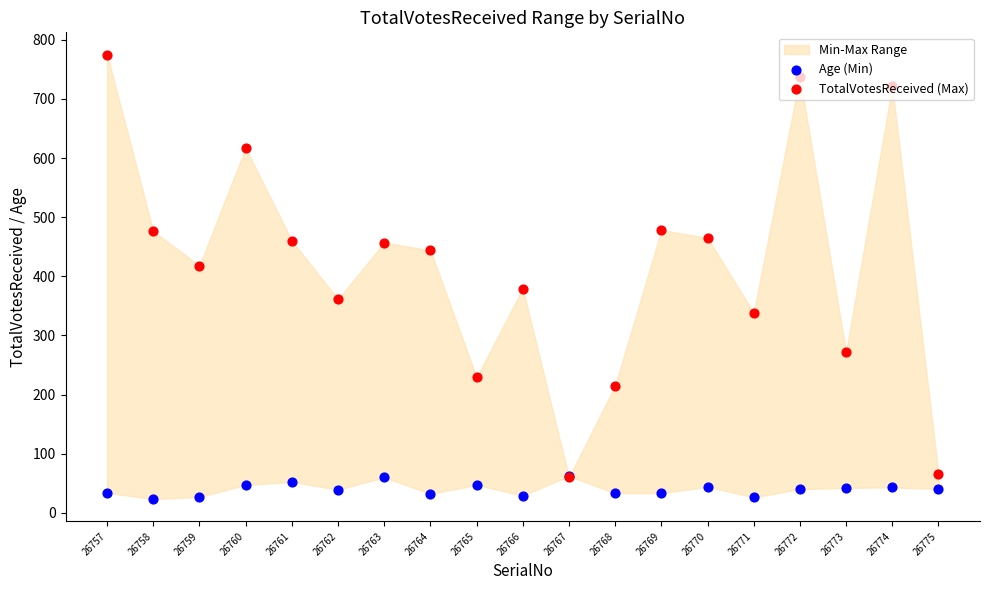

Is the value of TotalVotesReceived (Max) at 26764 greater than the value of Age (Min) at 26774?

Yes